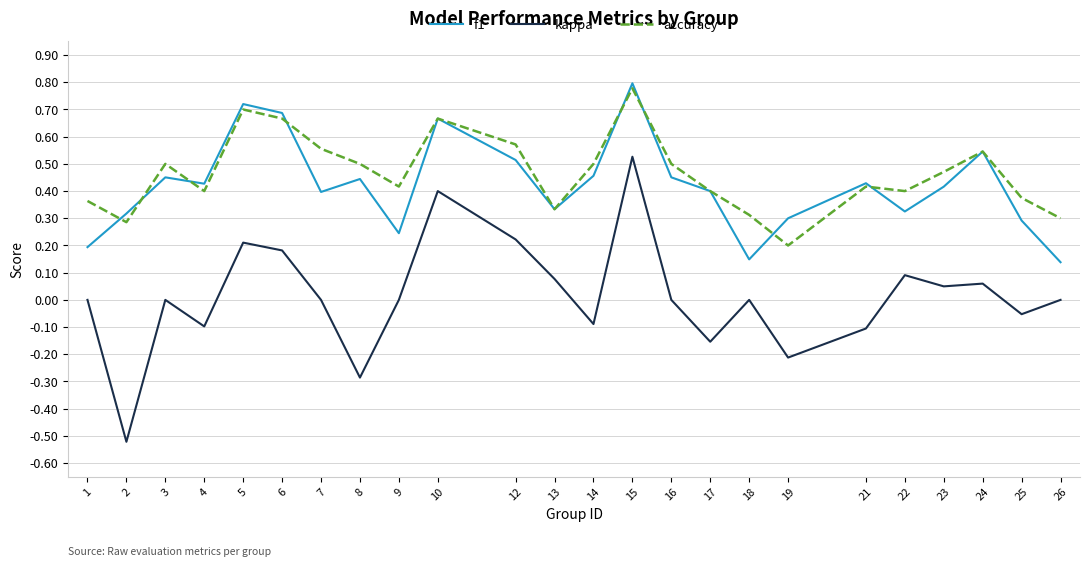

Which category has the highest value in the accuracy series?

15